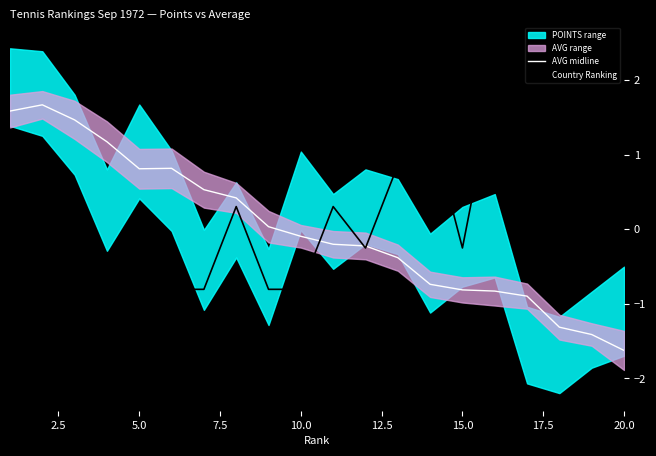

What is the minimum value for AVG midline?

-1.6